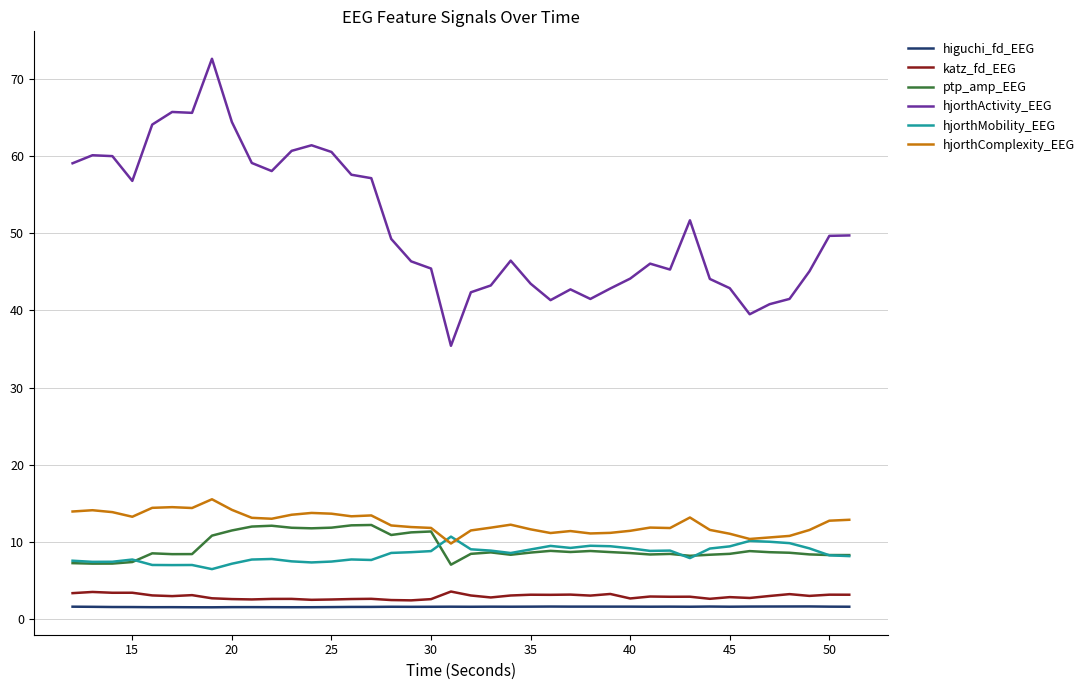

True or false: hjorthActivity_EEG and hjorthComplexity_EEG intersect in this chart.

False